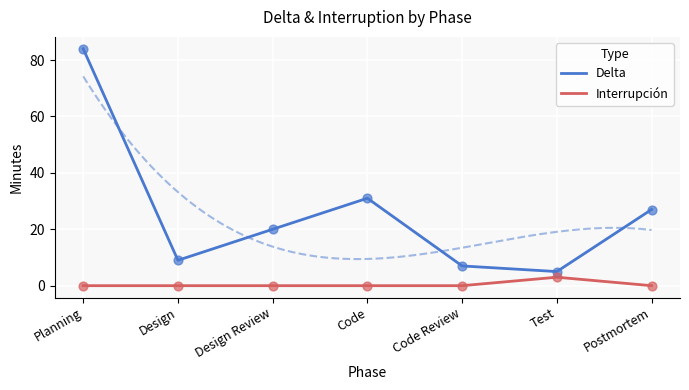

At how many categories does at least one series exceed 63?

1